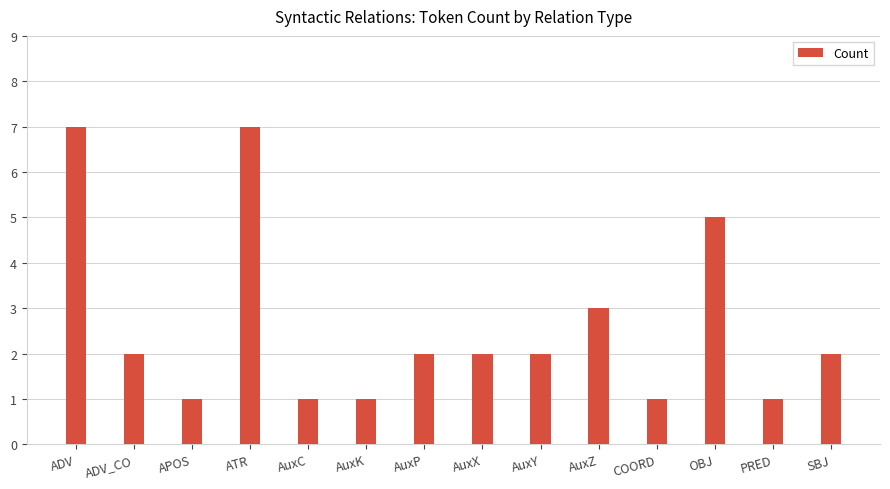

What is the label of the 4th bar from the left?

ATR